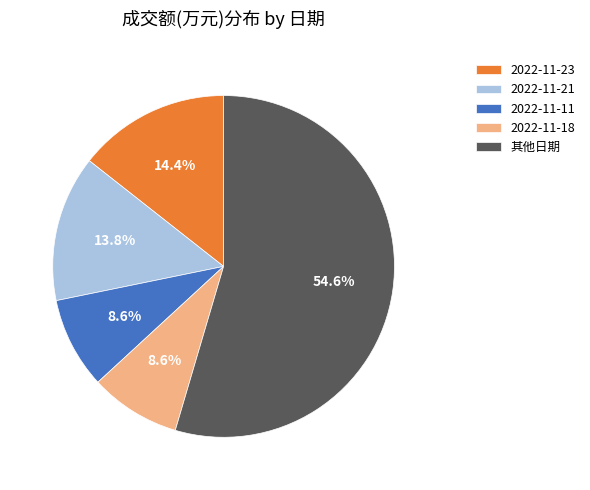

Is 其他日期 the majority of the pie?

Yes